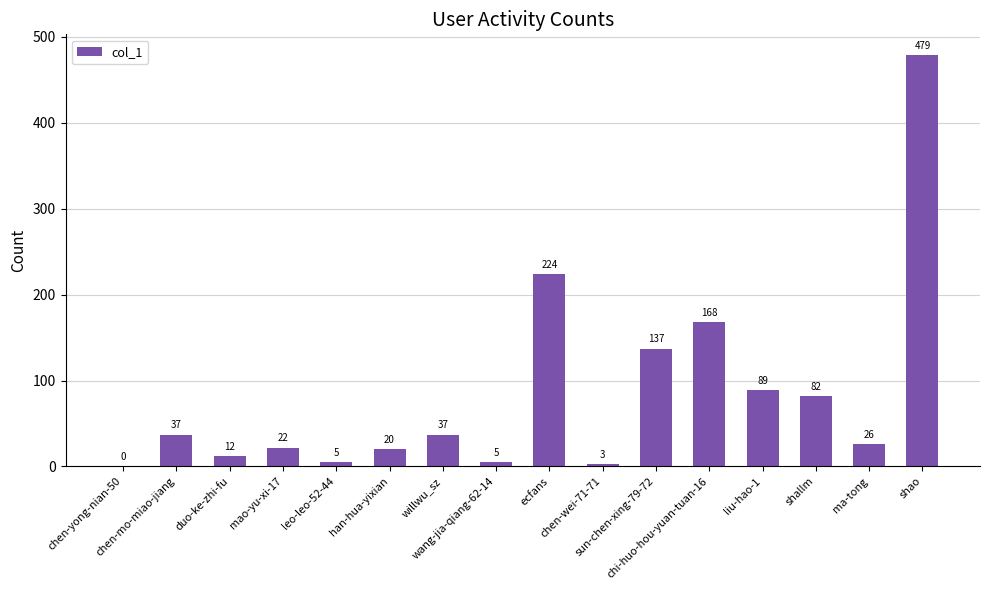

Which has a higher value, mao-yu-xi-17 or chi-huo-hou-yuan-tuan-16?

chi-huo-hou-yuan-tuan-16